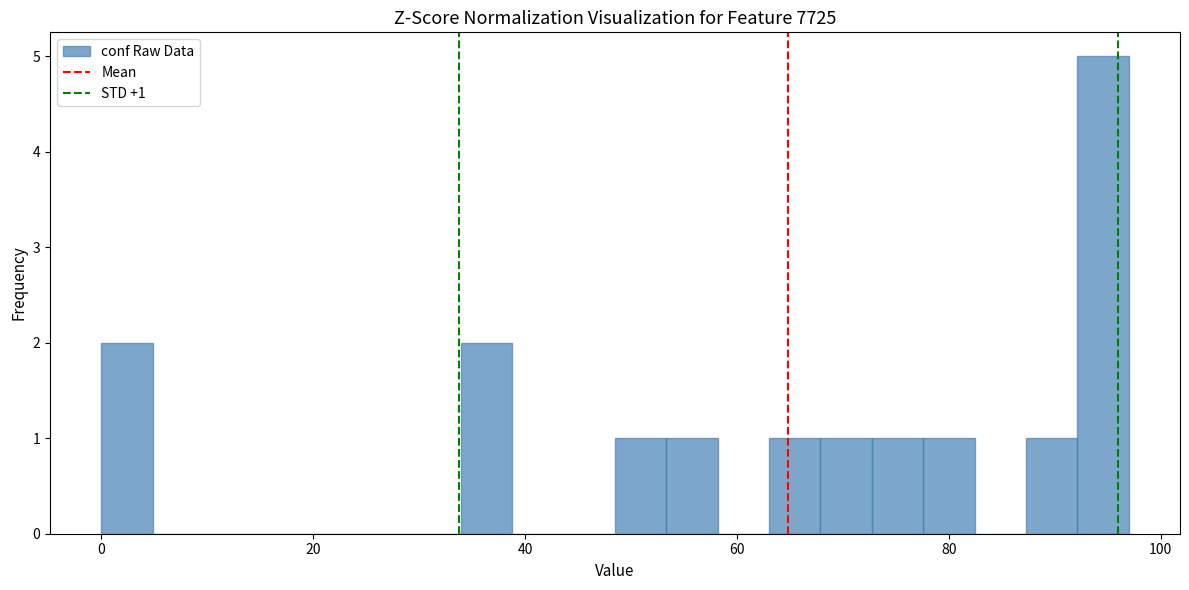

Read against the x-axis, roughly where is the centre of the tallest bar?

94